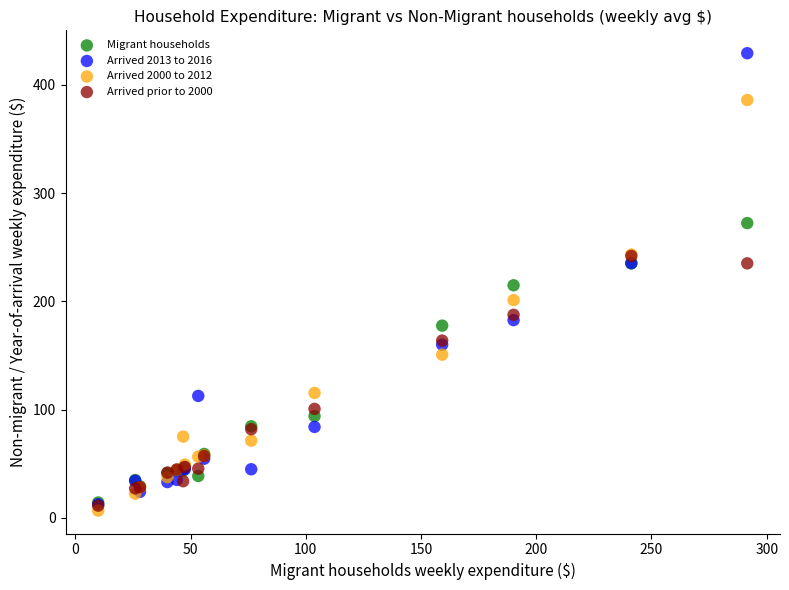

What are all the series names shown in the legend?

Migrant households, Arrived 2013 to 2016, Arrived 2000 to 2012, Arrived prior to 2000